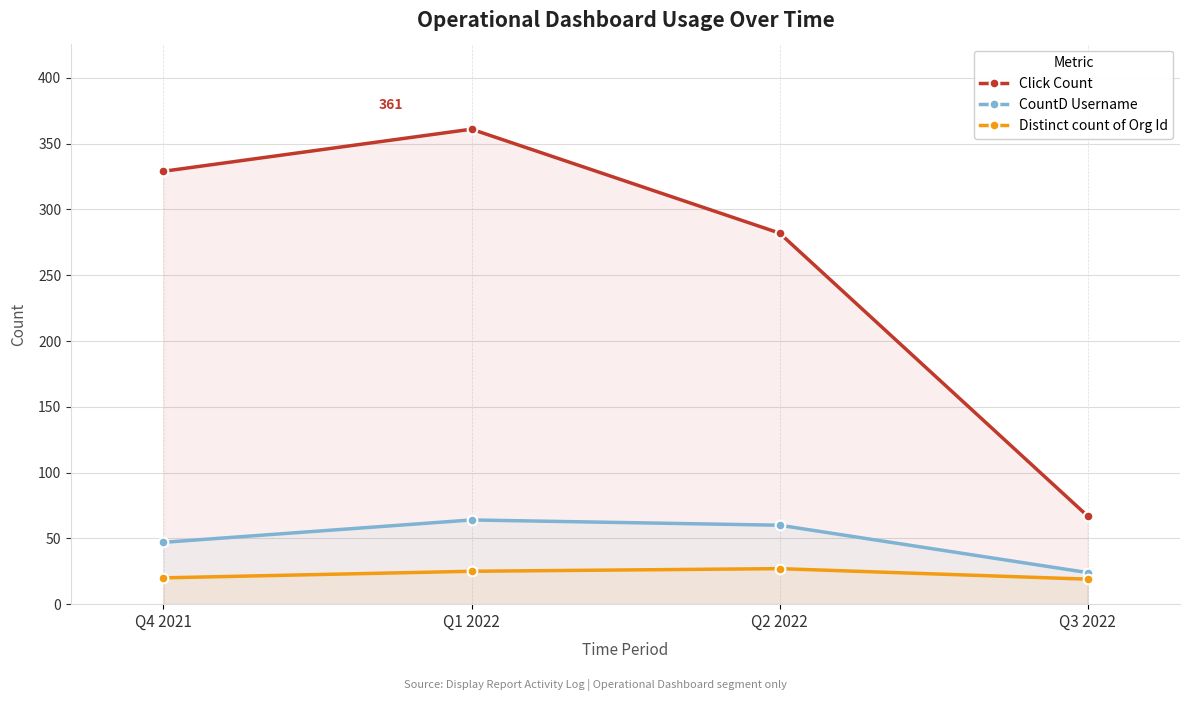

What are all the series names shown in the legend?

Click Count, CountD Username, Distinct count of Org Id